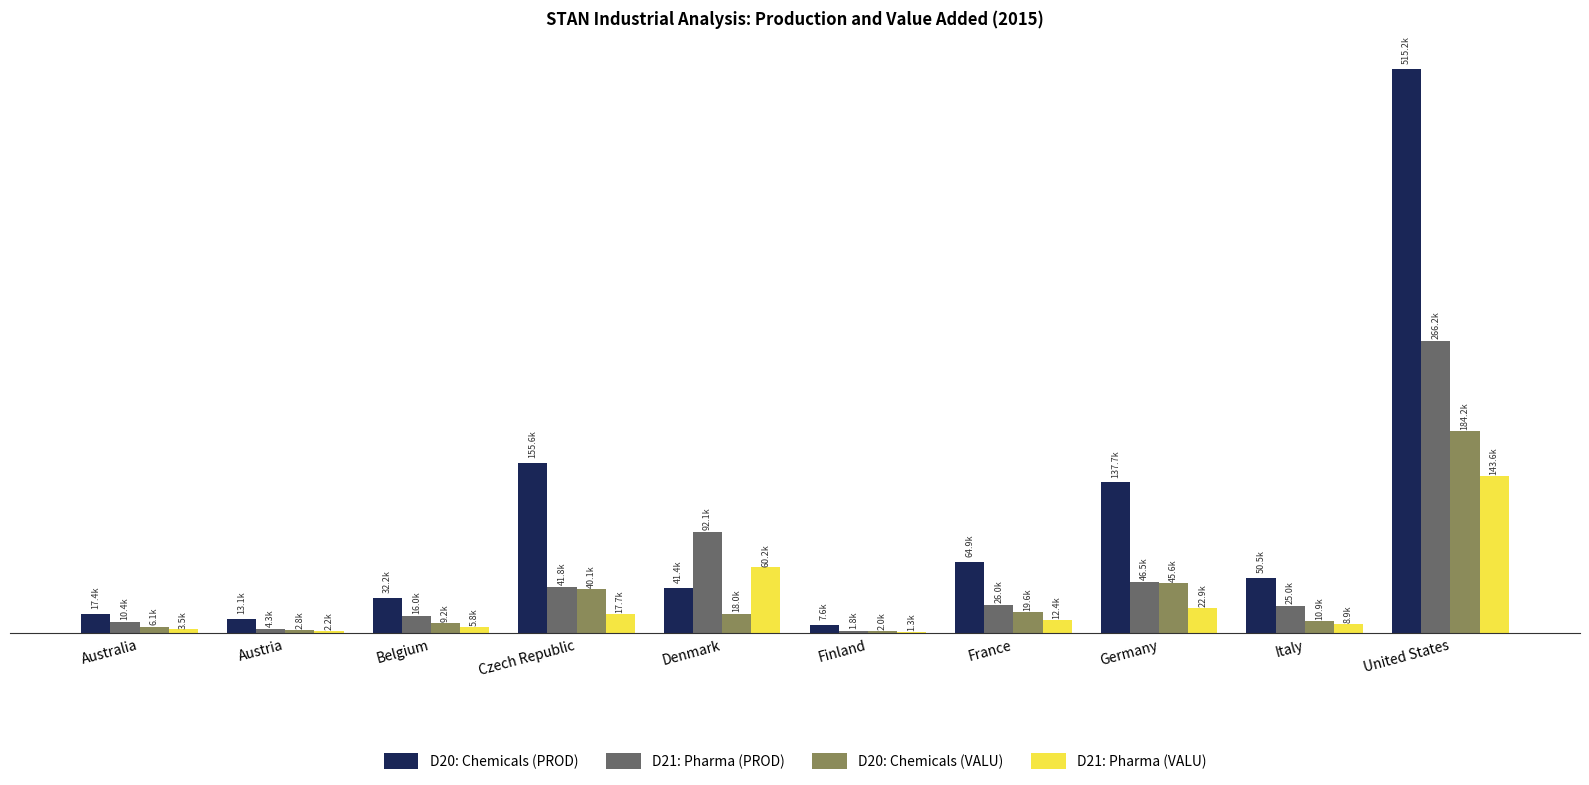

Which series has the largest range (max minus min)?

D20: Chemicals (PROD)